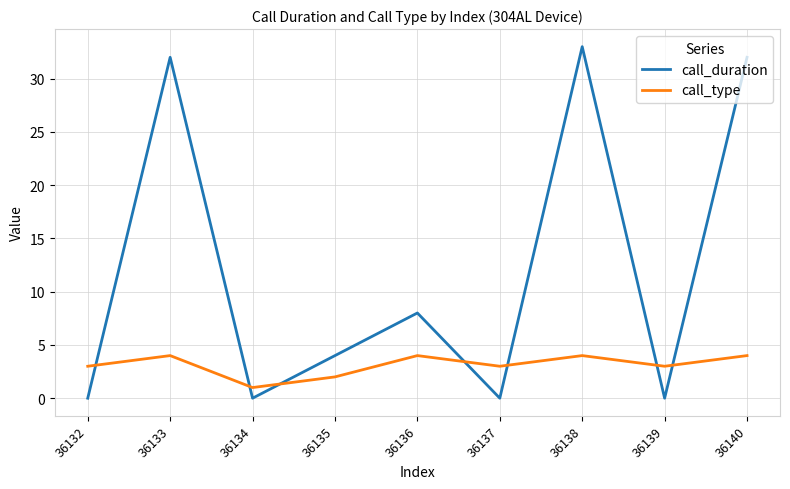

True or false: call_duration has more than 2 interior local peaks.

True